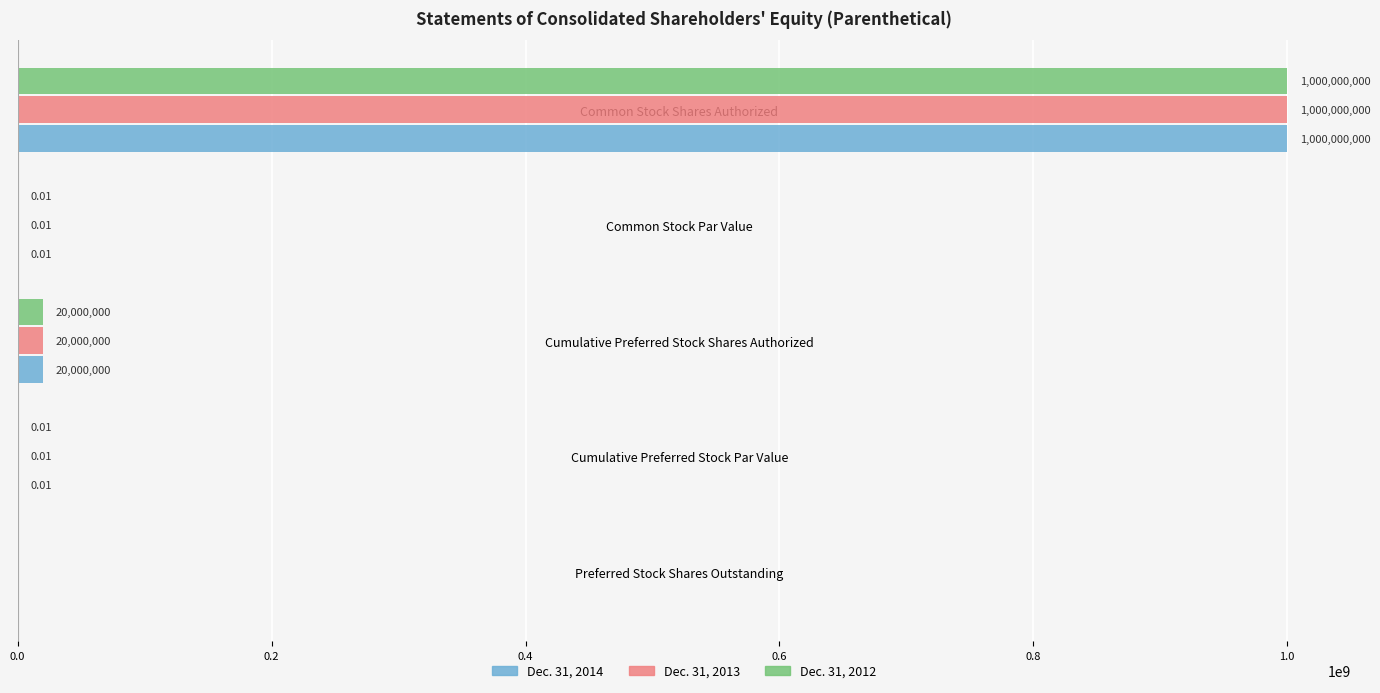

What is the sum of the Dec. 31, 2013 values at Common Stock Shares Authorized and Cumulative Preferred Stock Par Value?

1000000000.0